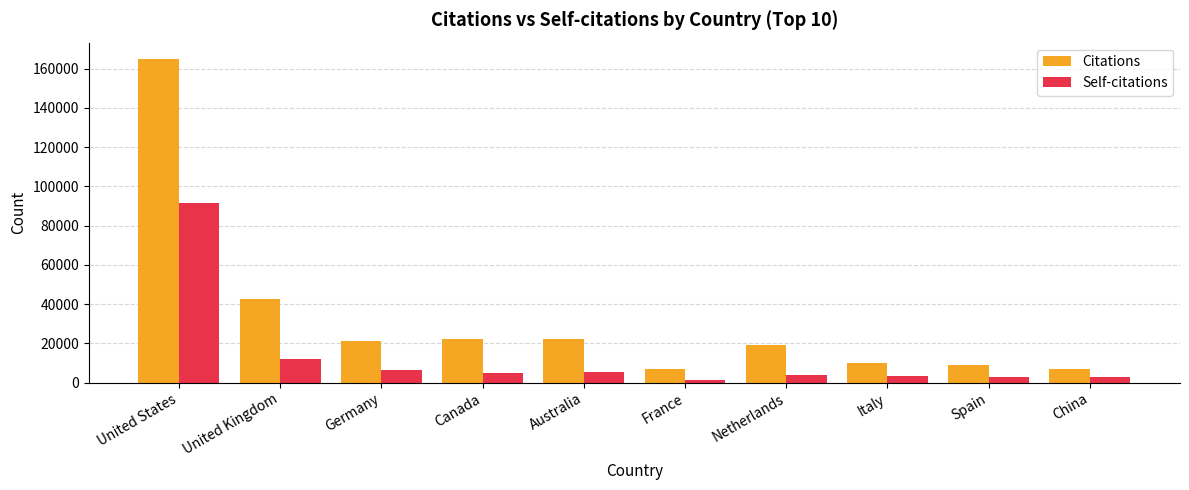

Is it true that Self-citations equals 1518 at France?

True